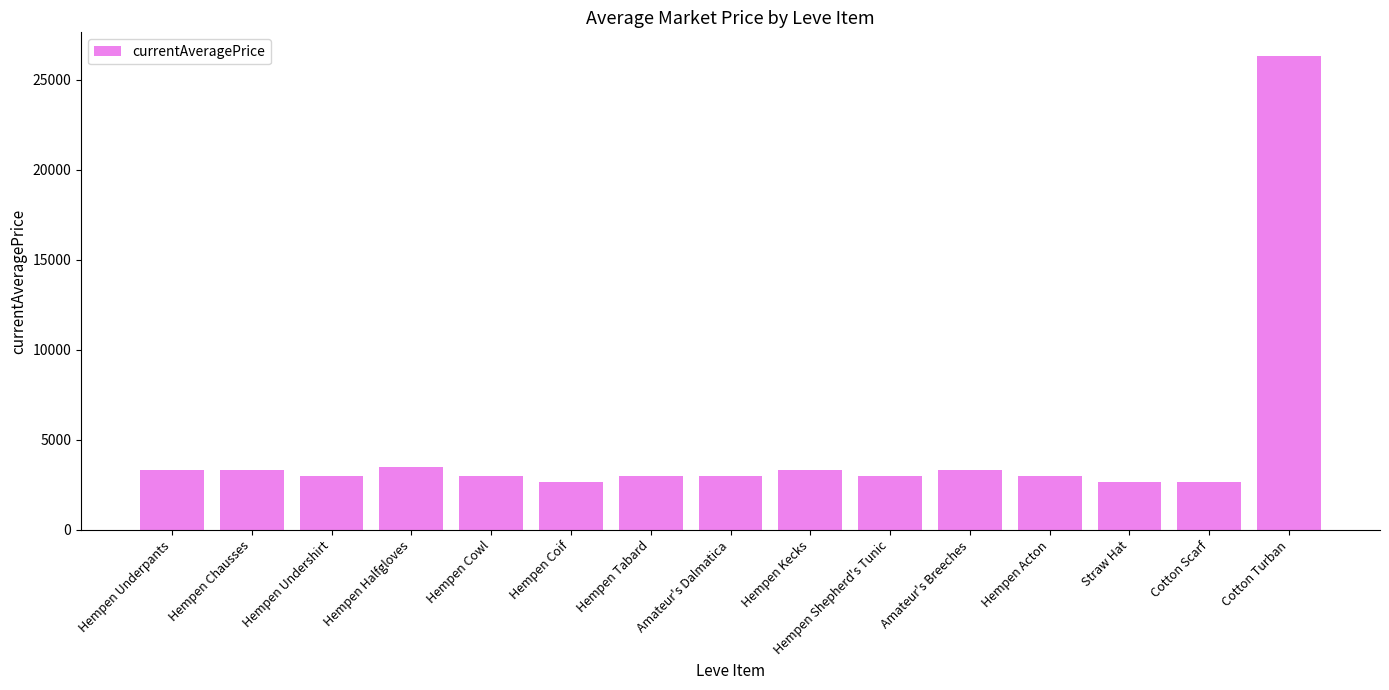

What is the change in value from Hempen Halfgloves to Straw Hat?

-857